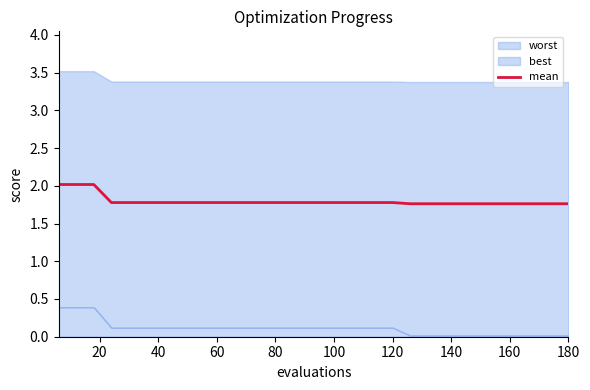

At which label is the value closest to 1?

20